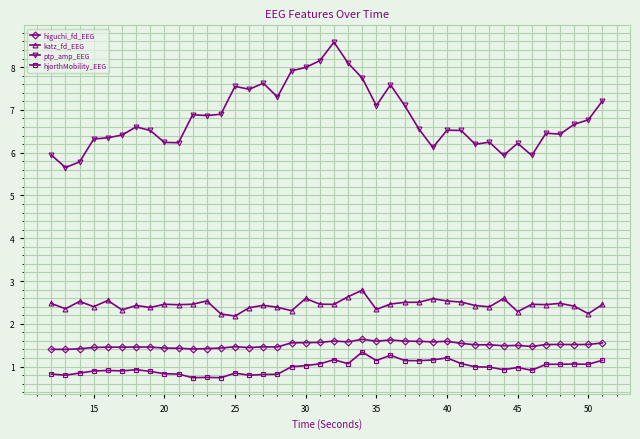

At how many categories does at least one series exceed 2?

40